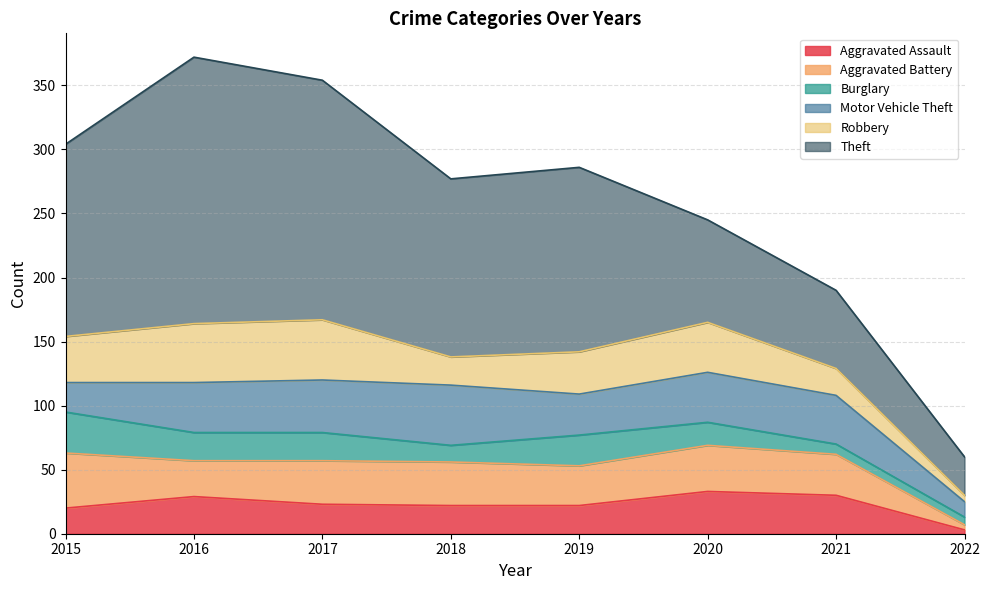

Does the chart have visible grid lines?

Yes